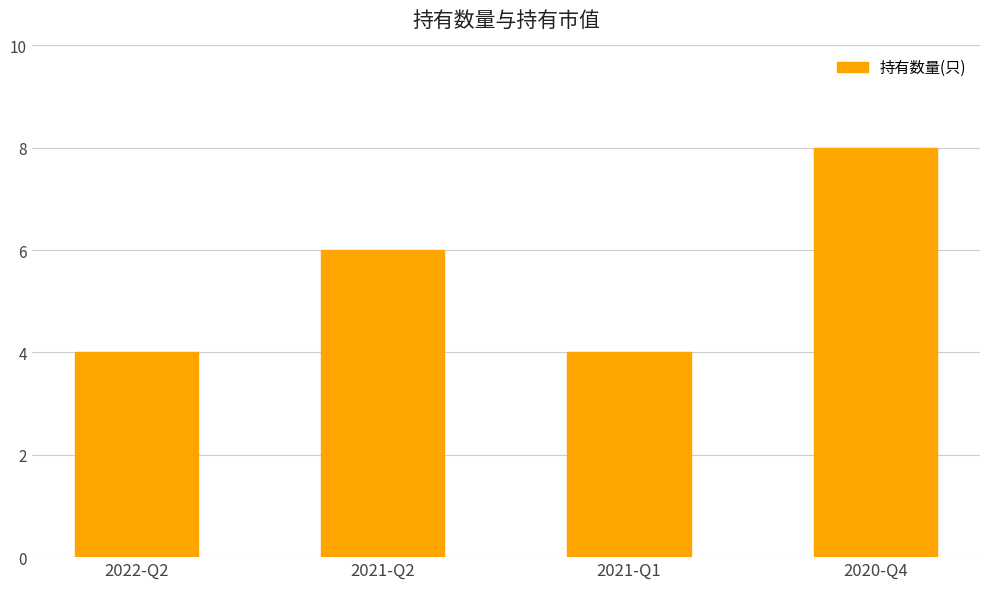

Between 2021-Q2 and 2022-Q2, which is larger?

2021-Q2